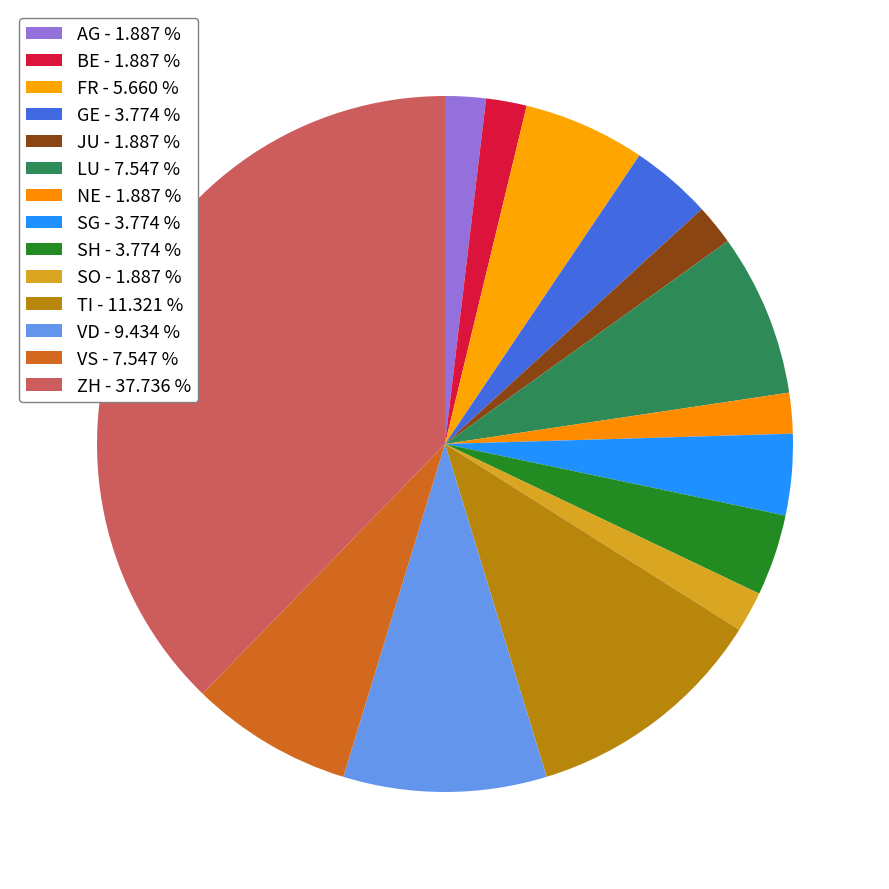

What is the change in value from LU to SH?

-2